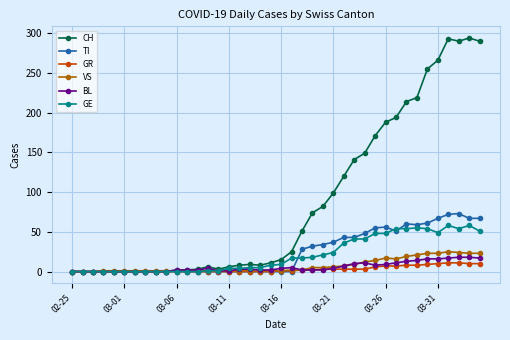

Which series has the widest spread of values?

CH